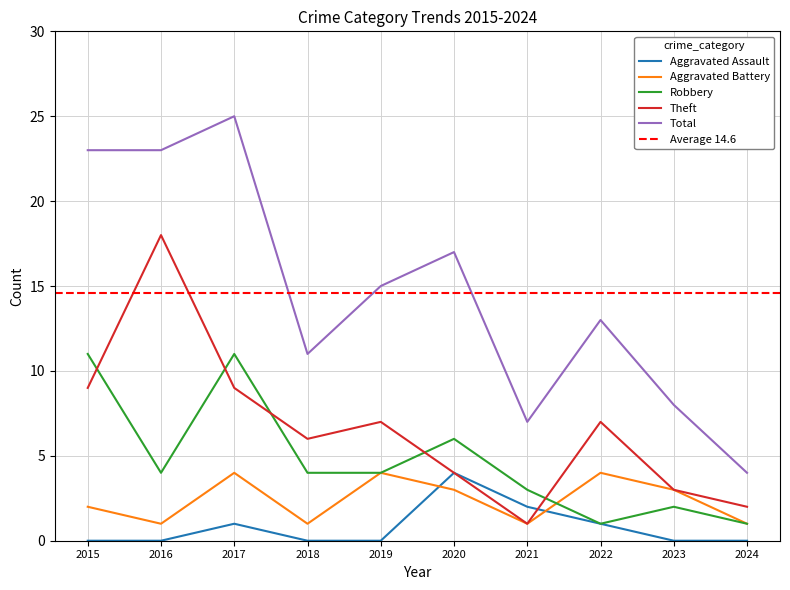

What is the value of the Theft point at the 10th from the left?

2